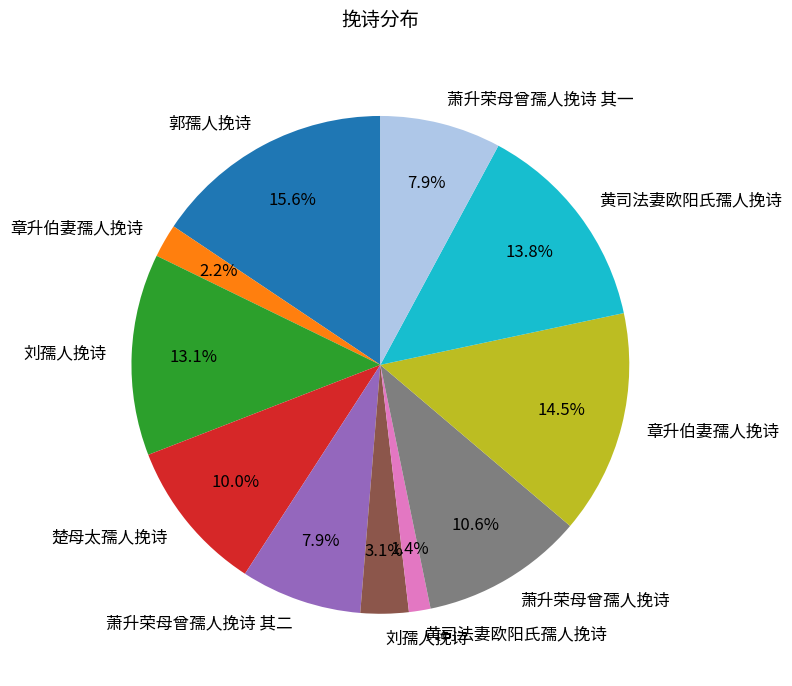

Is there a majority slice in this chart?

No